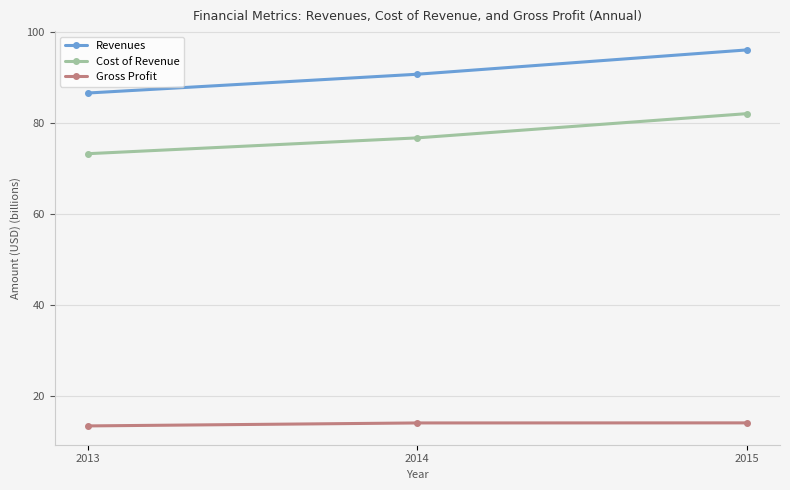

What is the greatest value displayed?

96.1